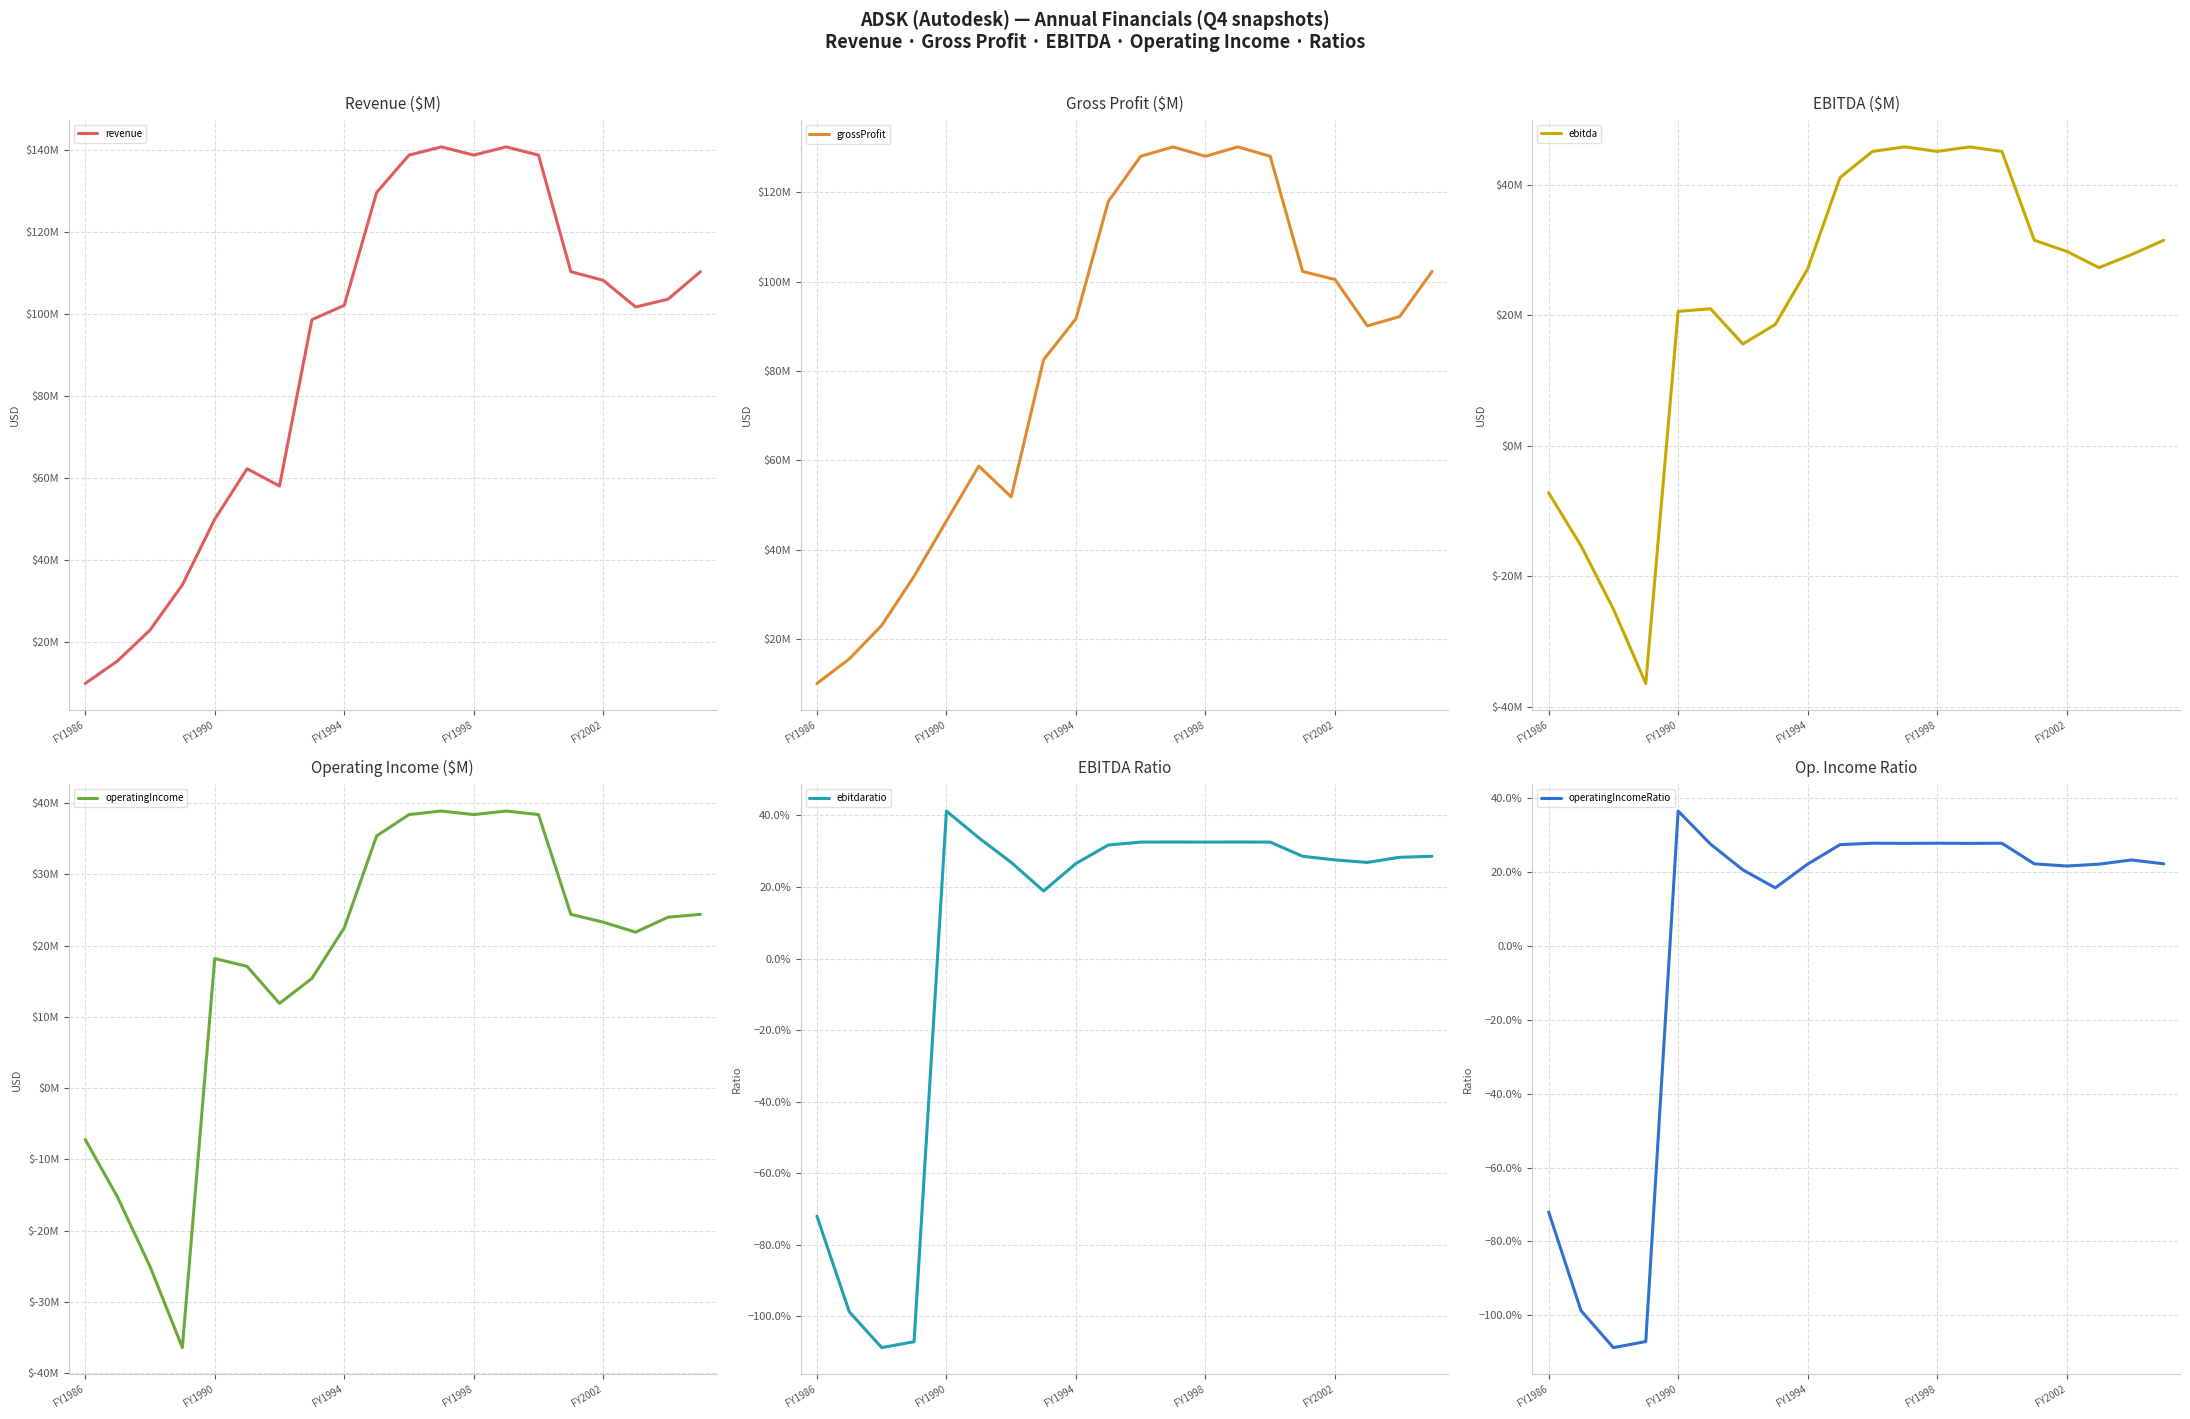

What is the total value across all series at FY1986?

5599998.6